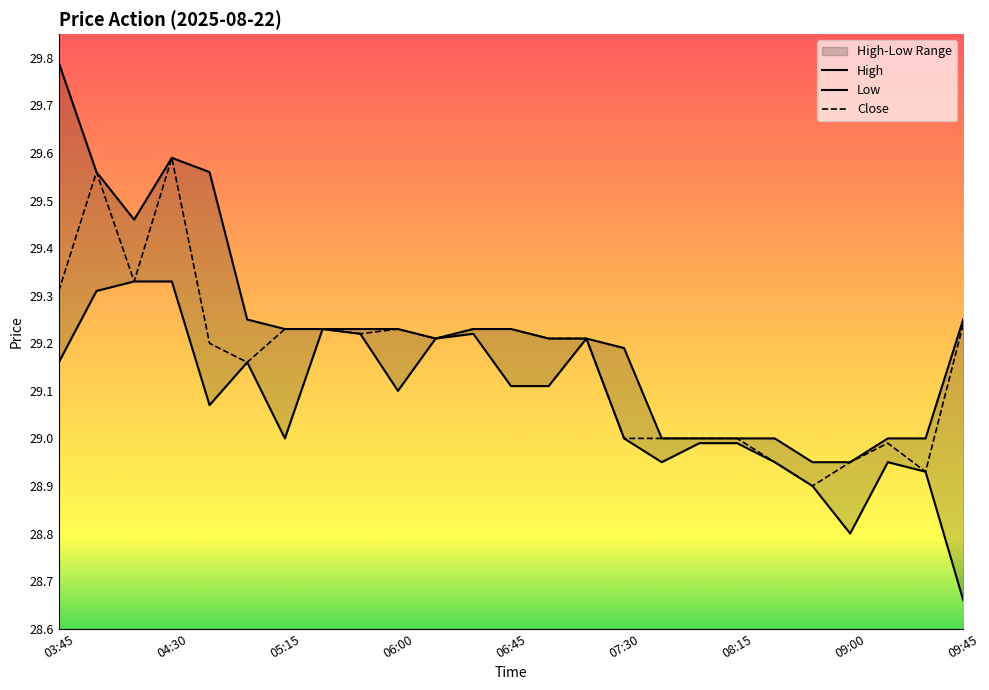

How many values in the Low series exceed 29?

14